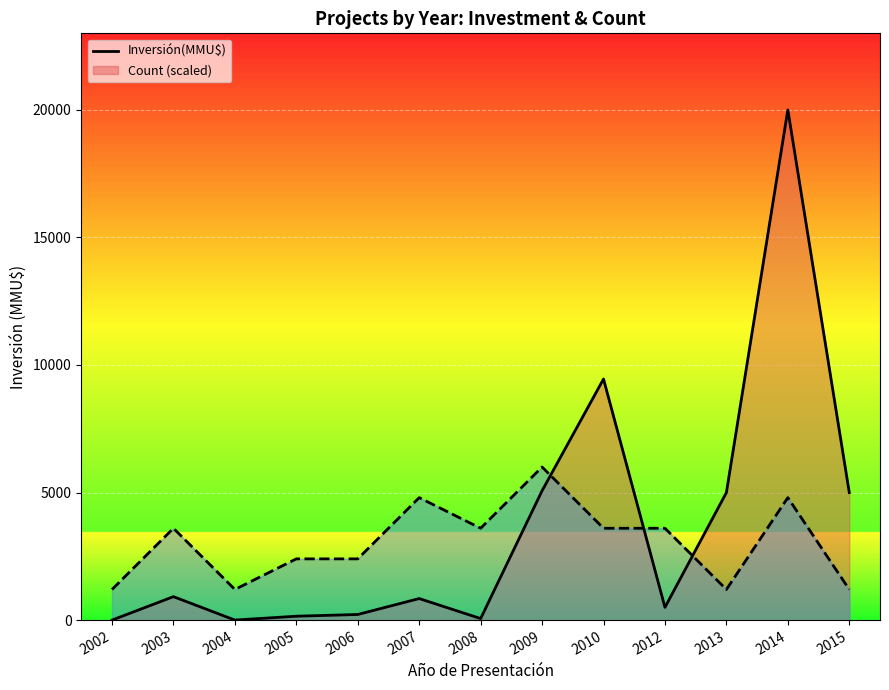

Which series ends up on top after the final intersection of Count (scaled) and Inversión(MMU$)?

Inversión(MMU$)